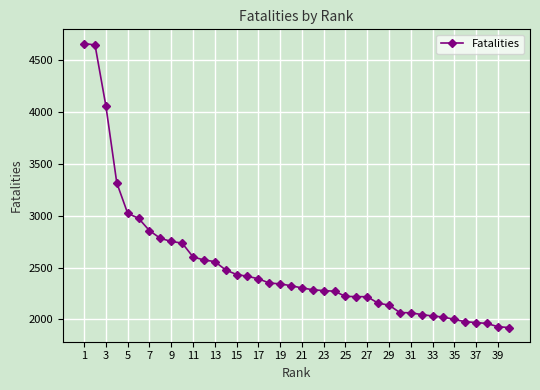

What is the average value?

2509